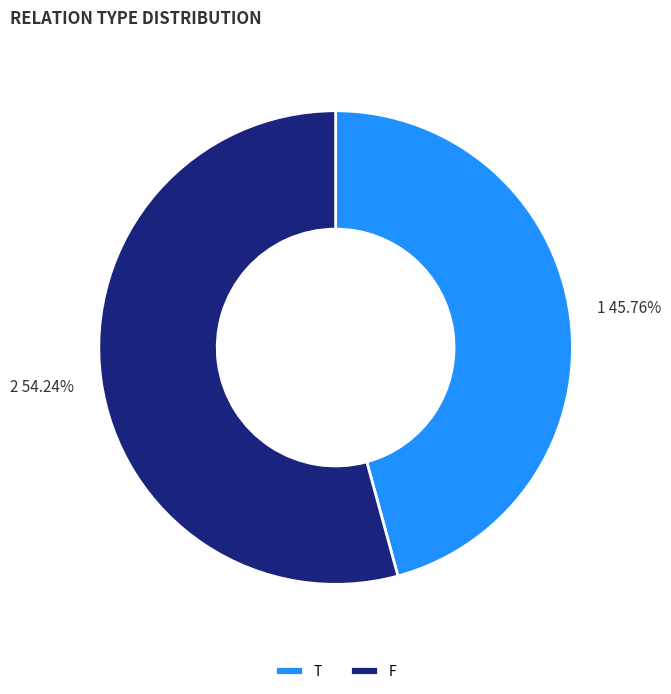

Which slice is the smallest?

T